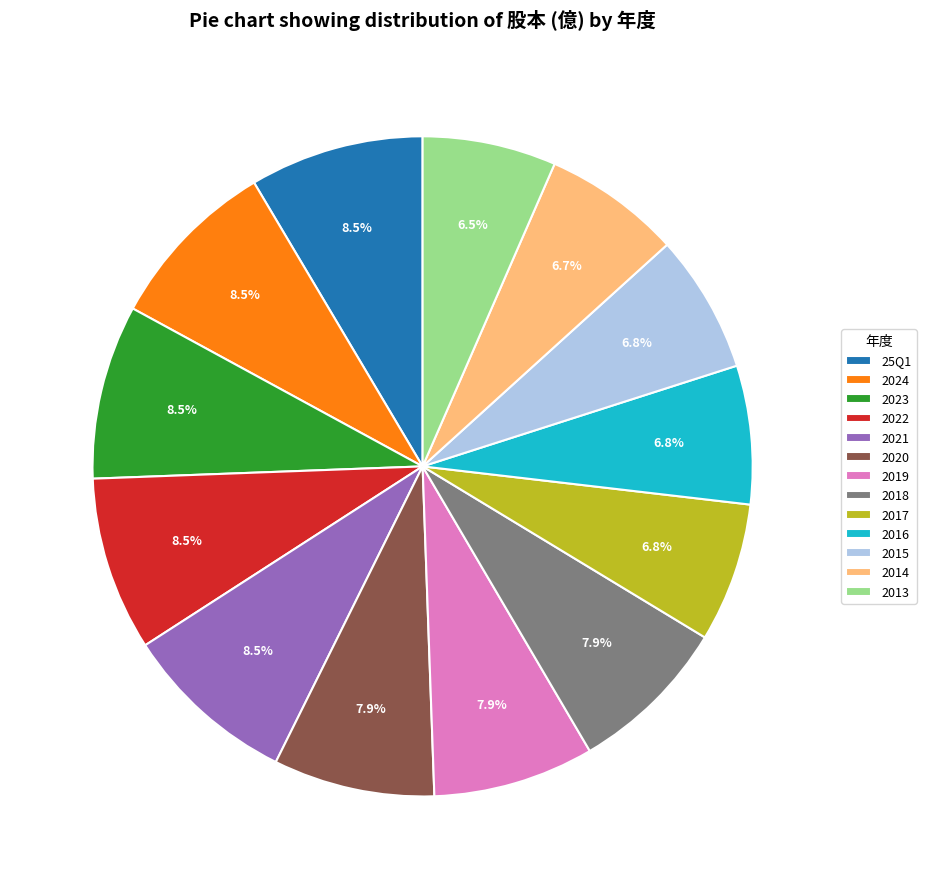

Is it true that 2019 is 1% of the pie?

False